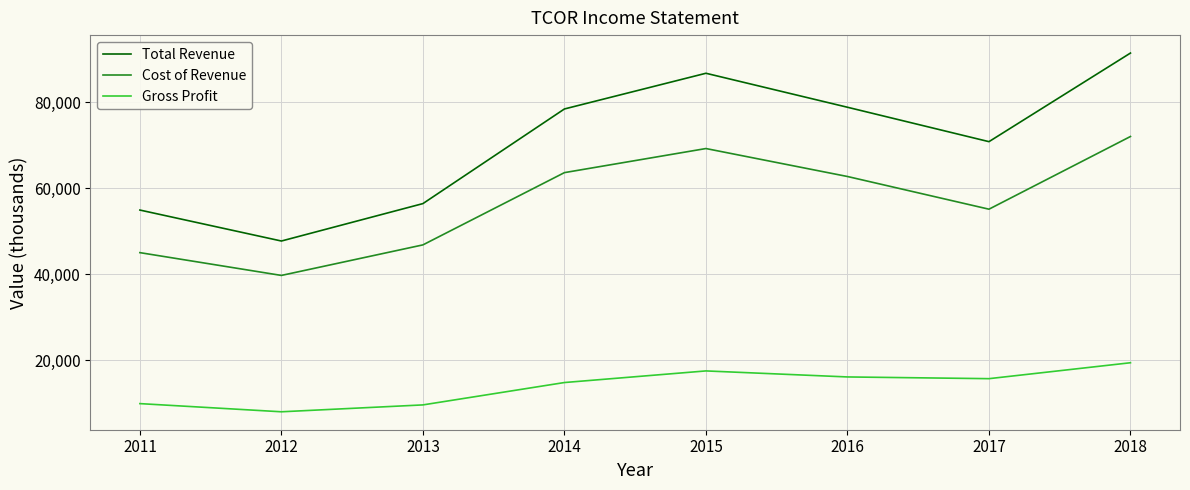

Which series has the widest spread of values?

Total Revenue